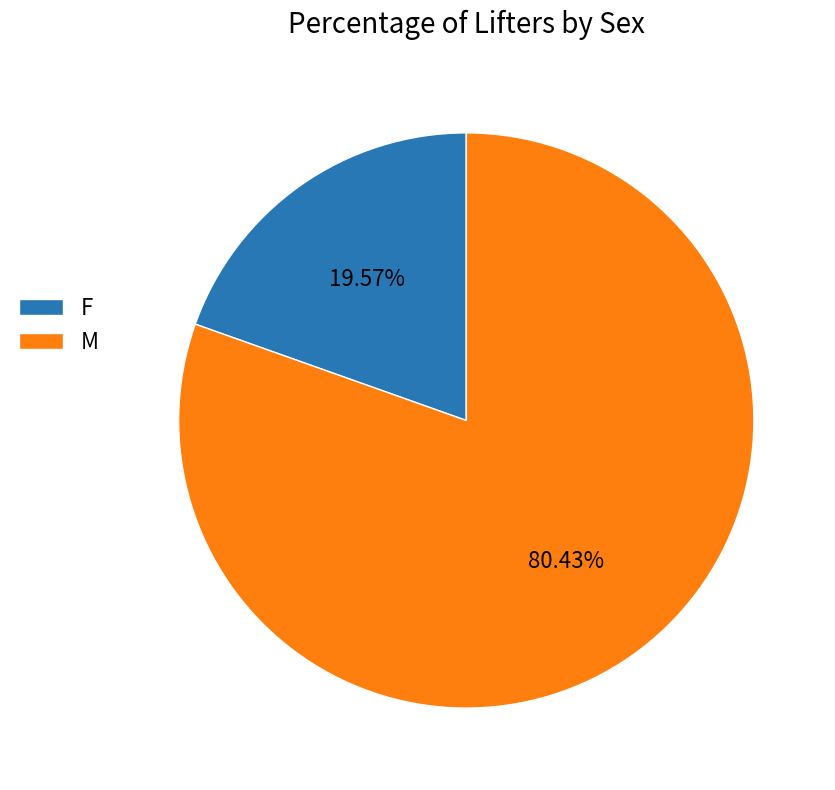

To the nearest percent, what is the difference between the largest and smallest slice percentages?

61%